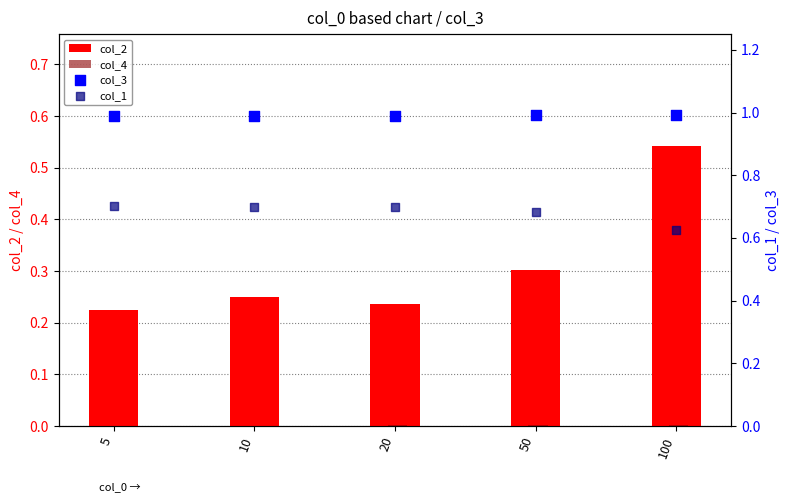

At how many categories does at least one series exceed 0?

5